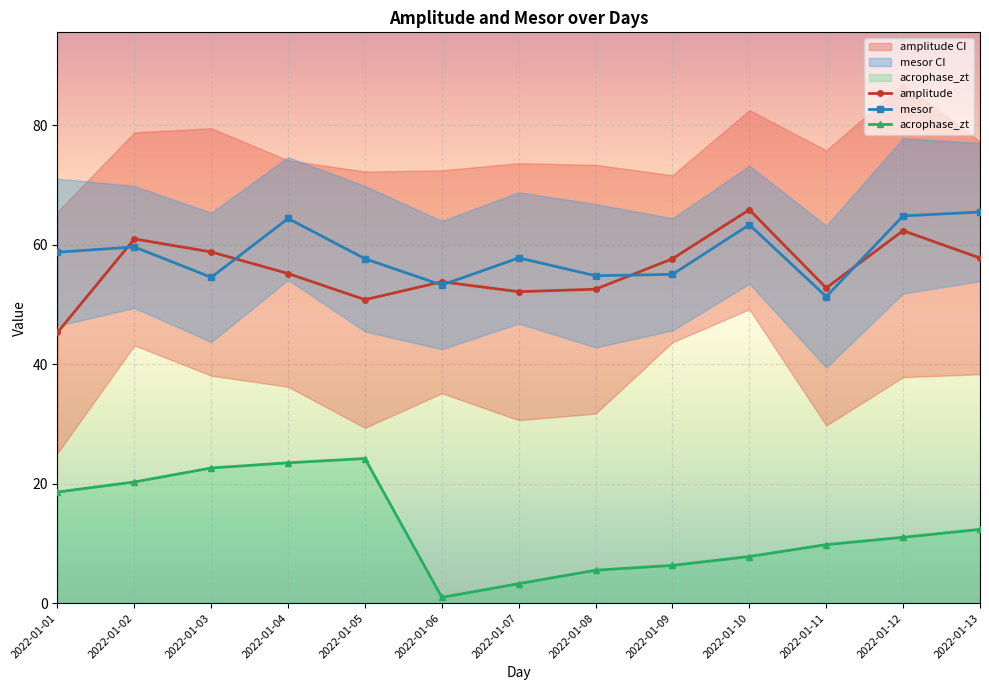

Read the amplitude value at 2022-01-04.

55.2